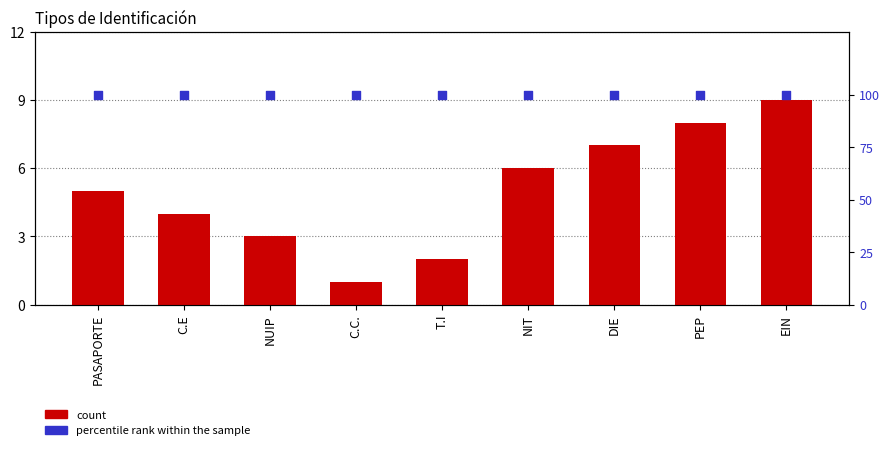

At how many categories does at least one series exceed 17?

9